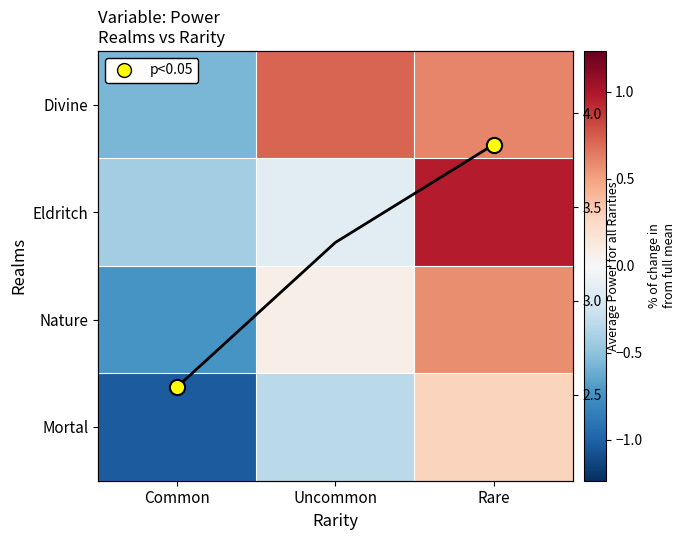

What is the highest value of the Nature series?

0.6